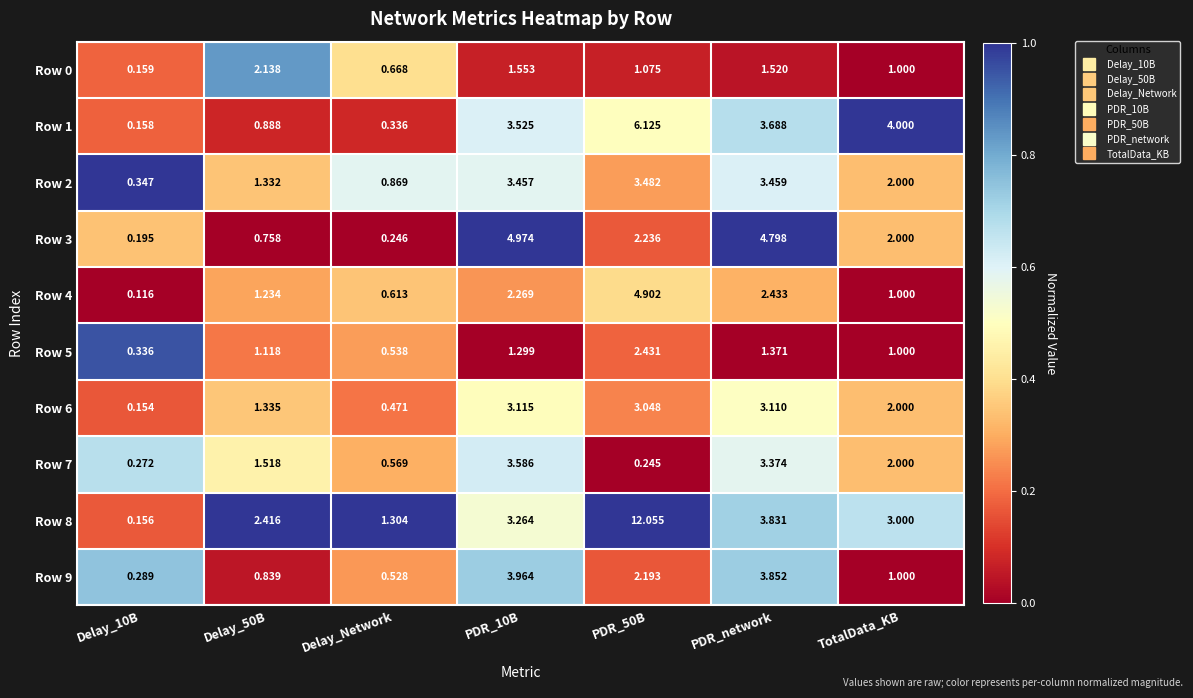

At which label is Row 5 closest to 1?

TotalData_KB